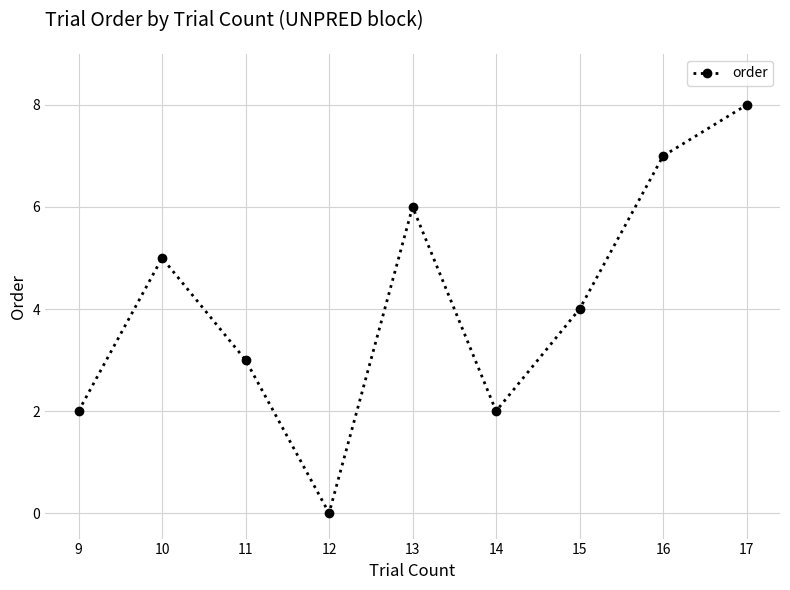

What is the value of the 9th point from the left?

8